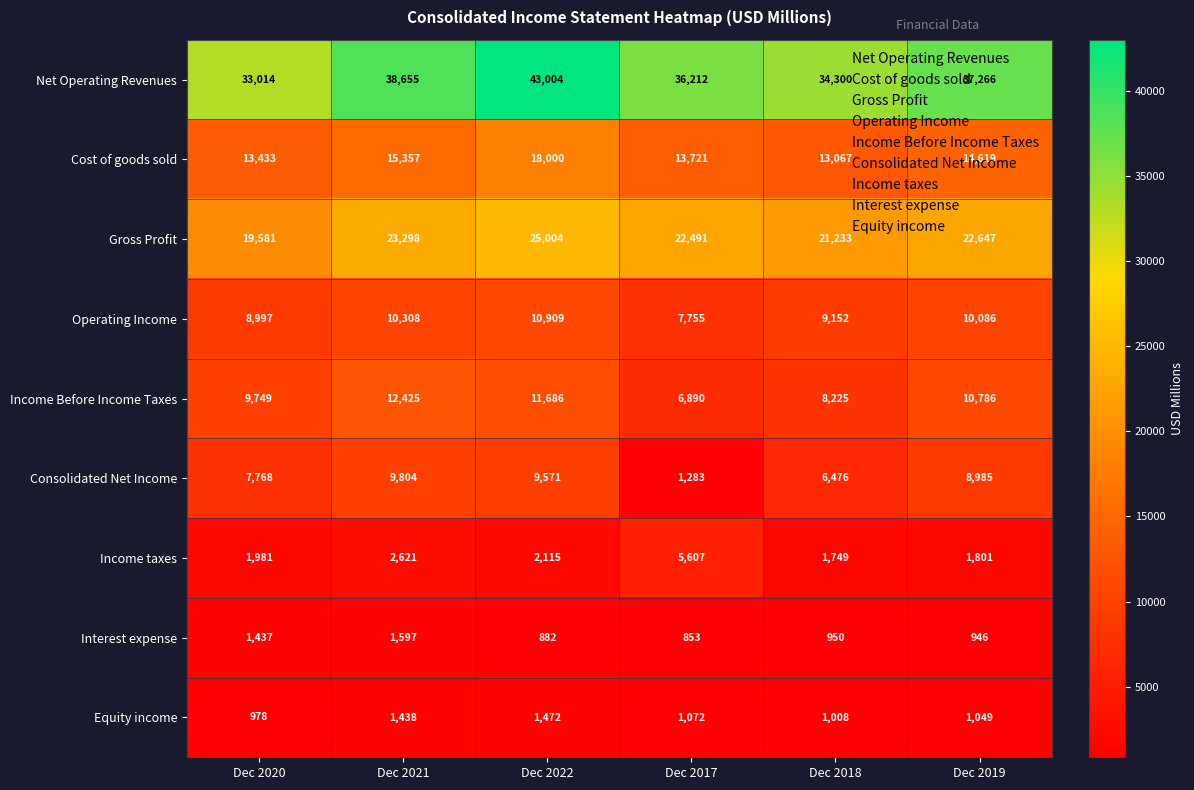

What value does the Operating Income series have at Dec 2021, to the nearest 100?

10300